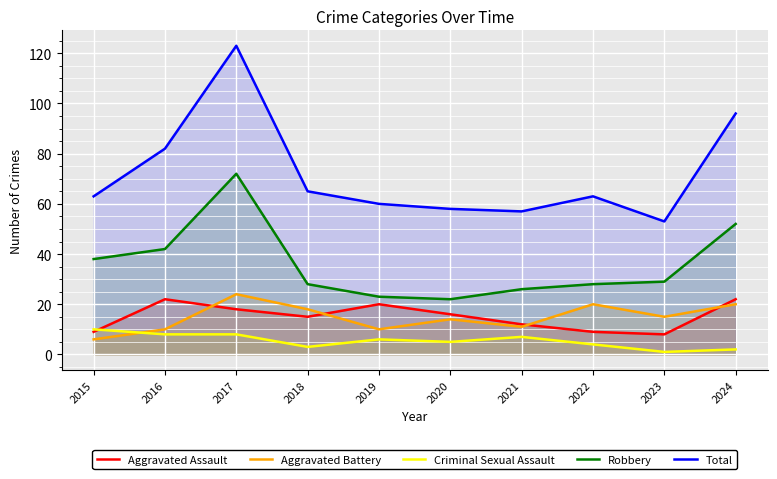

Count the number of categories in the chart.

10